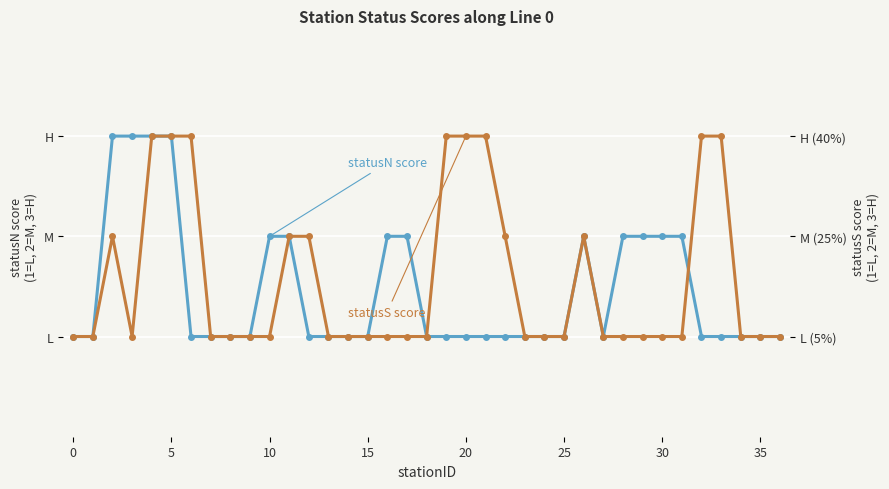

The value of statusS score at 30 is 1. True or false?

True